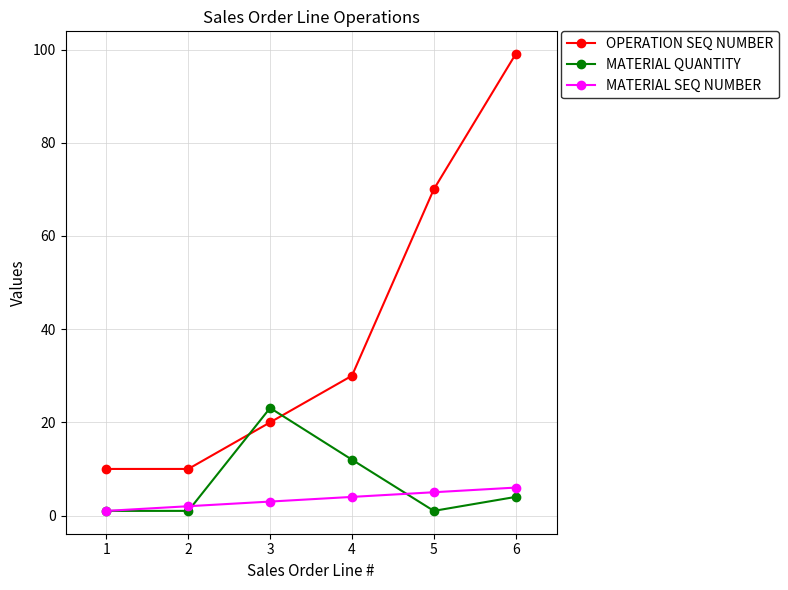

What is the greatest value displayed?

99.0